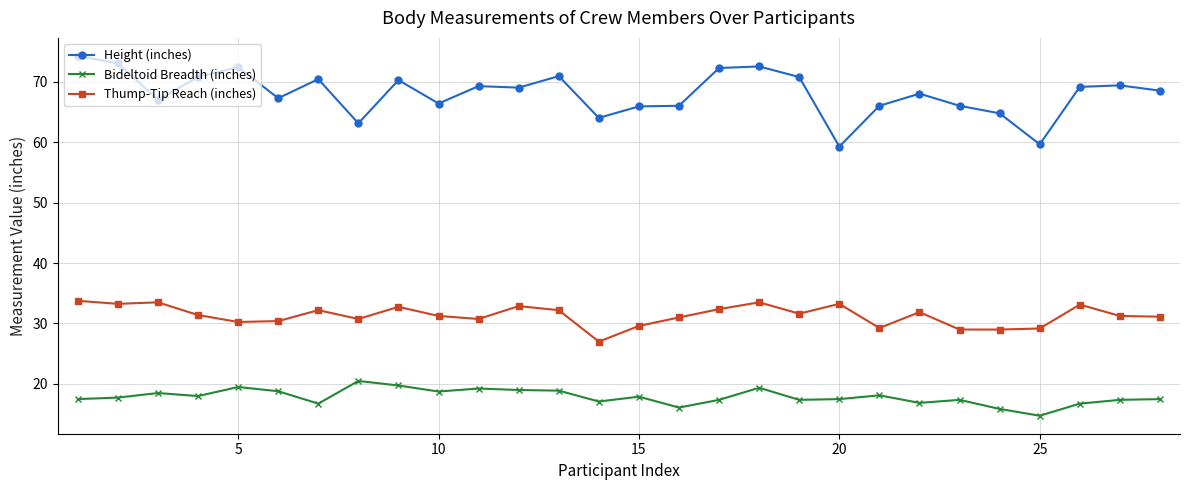

True or false: Height (inches) and Bideltoid Breadth (inches) intersect in this chart.

False